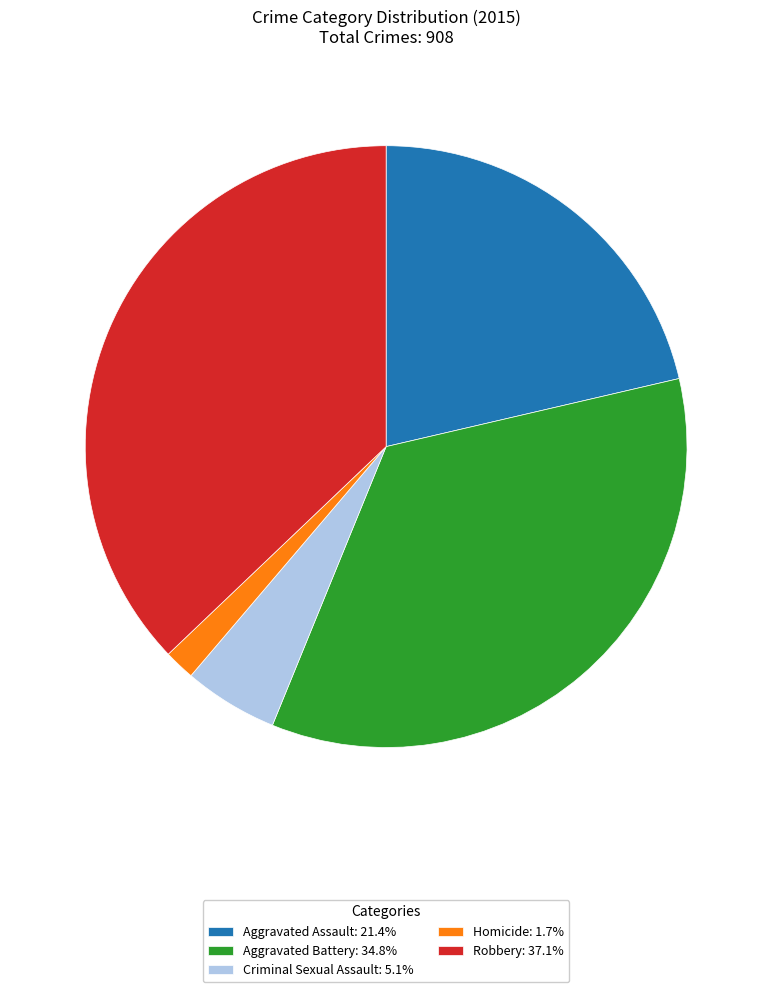

Do Aggravated Assault and Homicide together represent more than half of the pie?

No